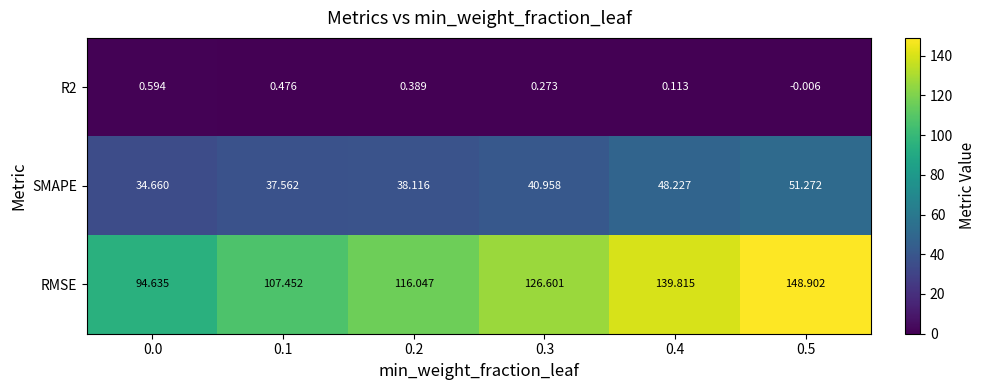

Which series has the largest total across all categories?

RMSE